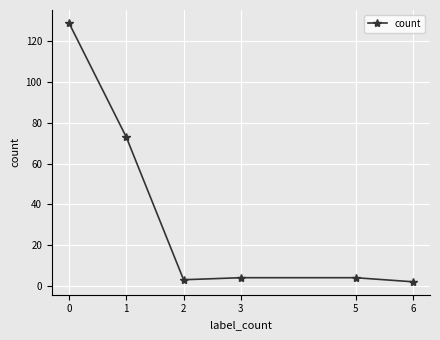

The chart shows a value of 4 at 3. True or false?

True